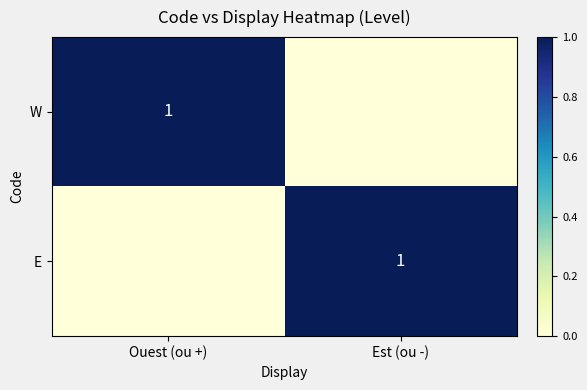

The W series shows 1 at Ouest (ou +). True or false?

True